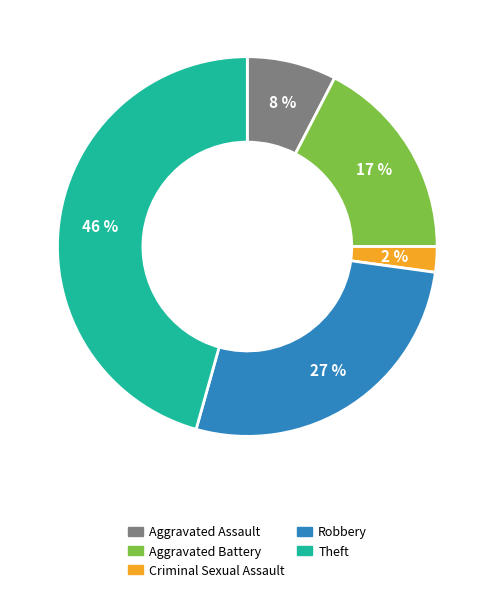

Is it true that Aggravated Assault is 13% of the pie?

False